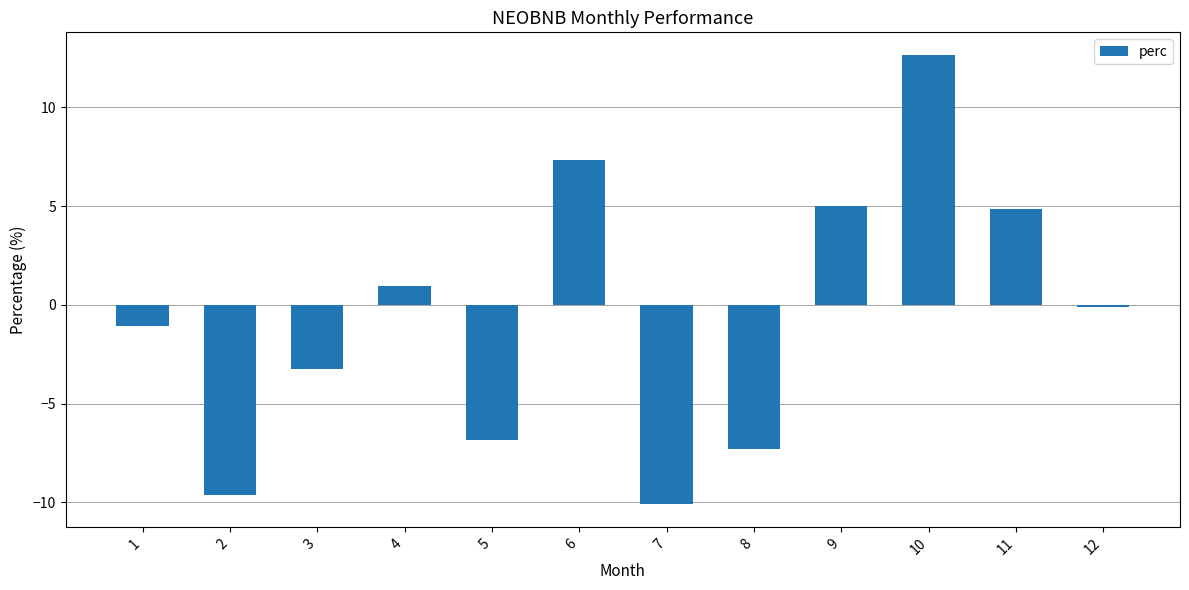

How many data points does each series have?

12